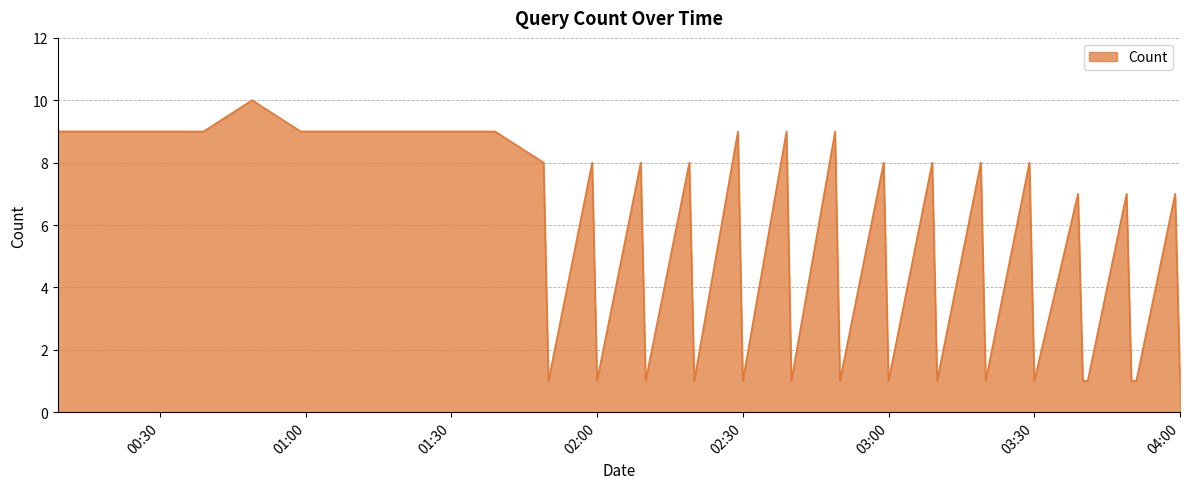

What is the sum of all values?

219